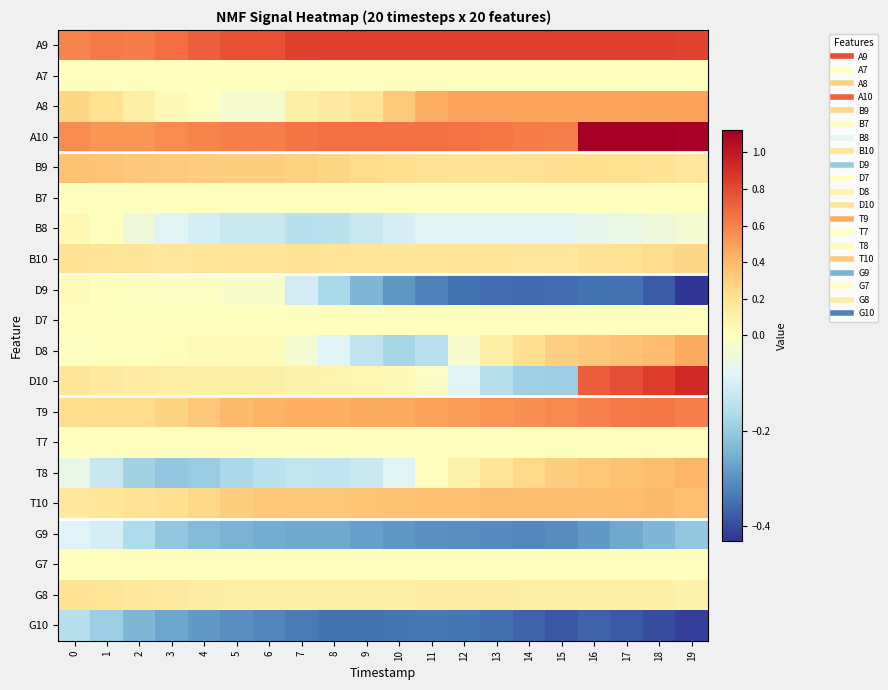

Count the number of categories in the chart.

20